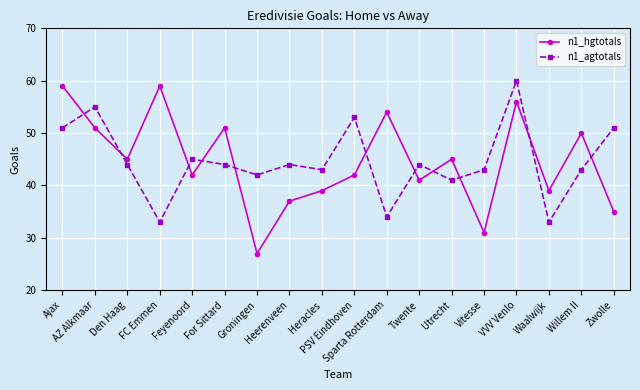

What is the total value across all series at Zwolle?

86